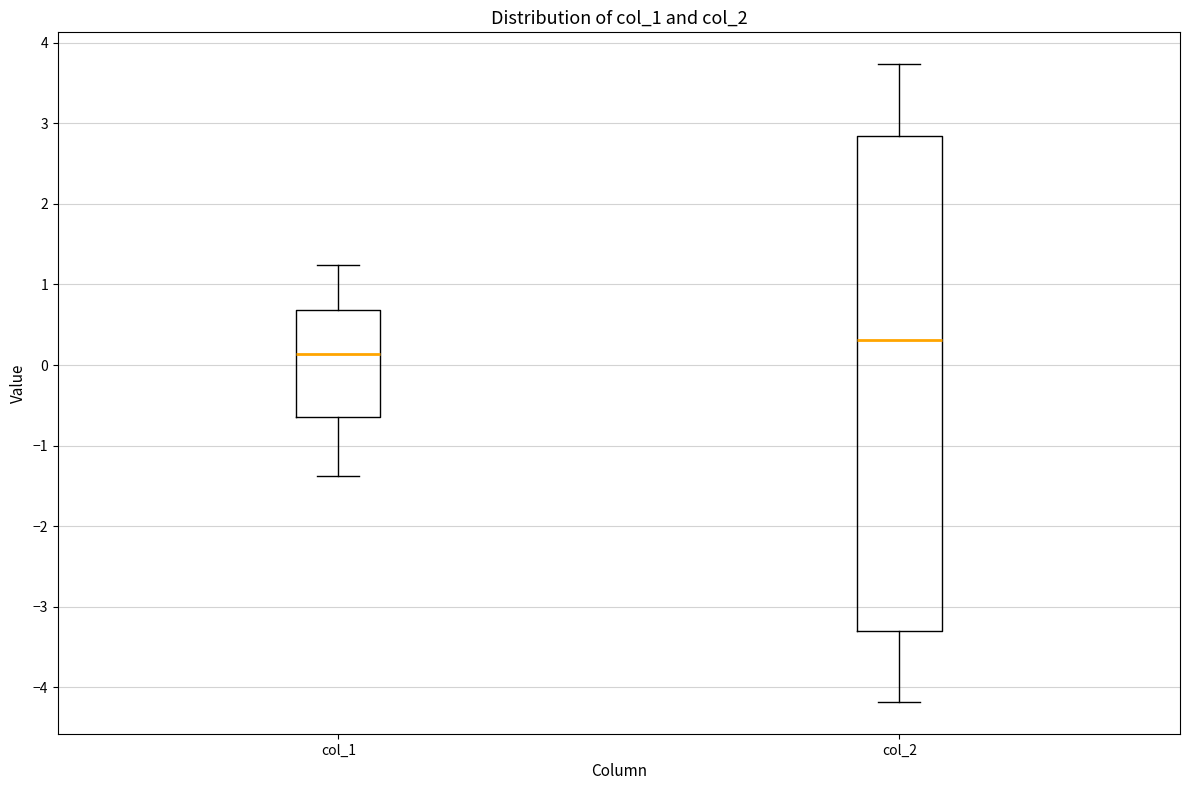

Which box is the tallest, from its lower edge to its upper edge?

col_2